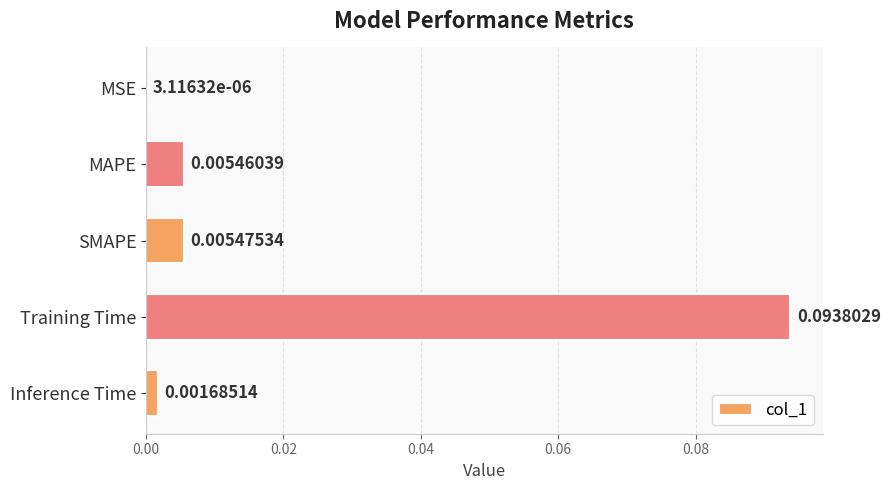

Between Training Time and Inference Time, which is larger?

Training Time